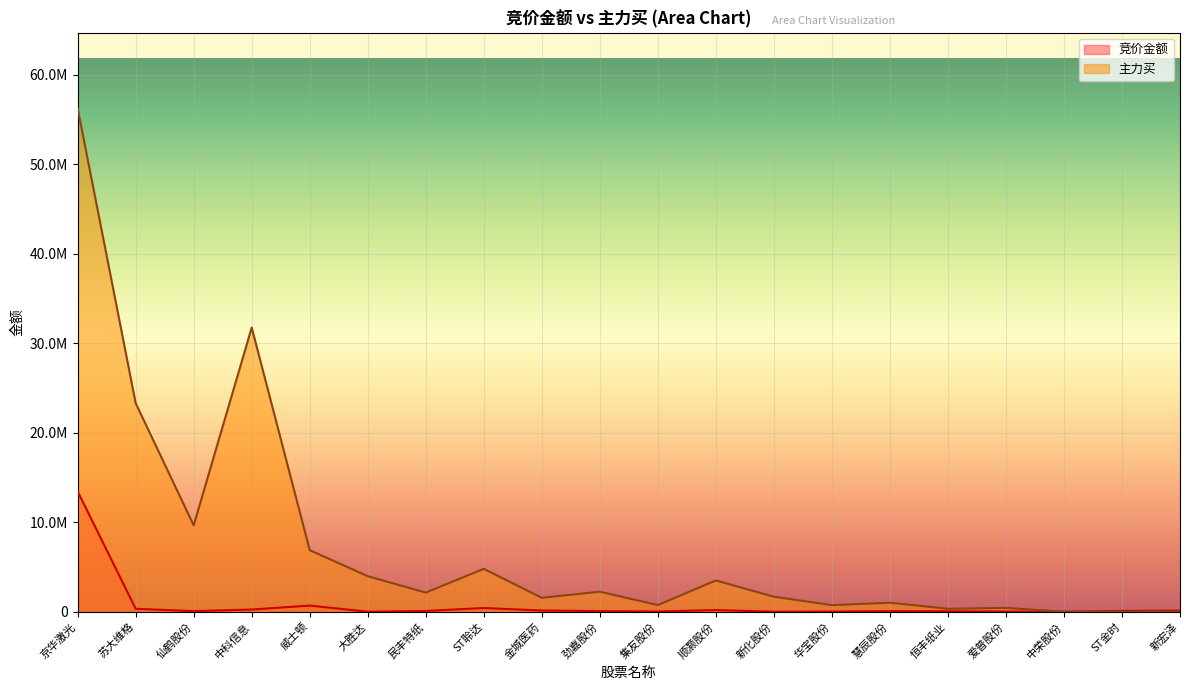

What is the difference between the second highest and second lowest values in the 主力买 series?

31764005